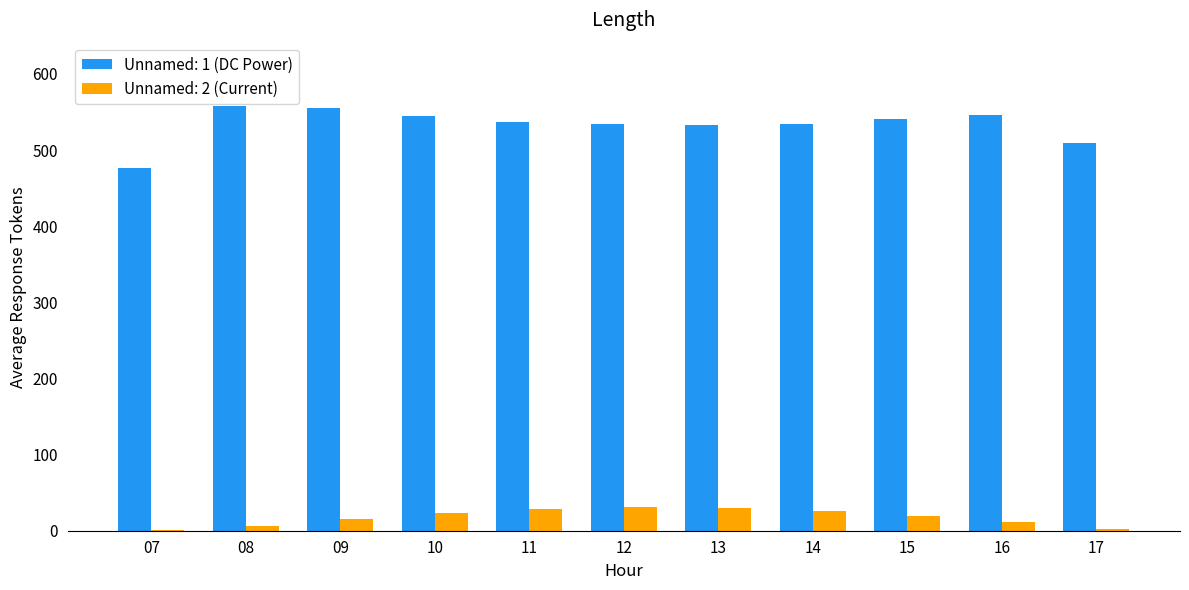

How many groups of bars are there?

11